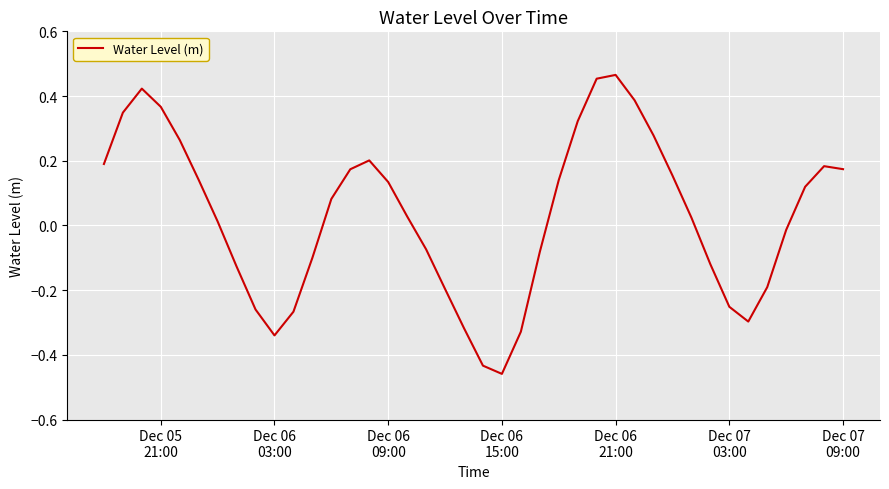

What is the difference between the maximum and minimum values?

0.9